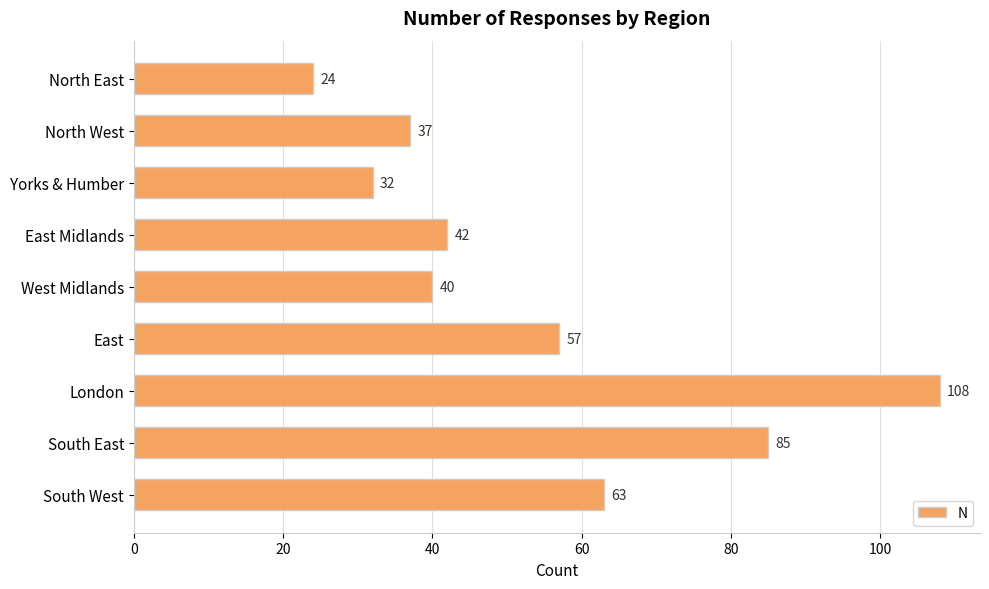

True or false: the data shows 63 at South West.

True